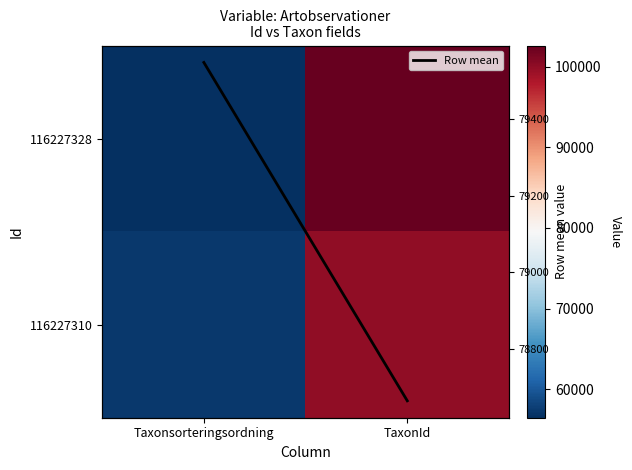

The 116227310 series shows 157902 at TaxonId. True or false?

False